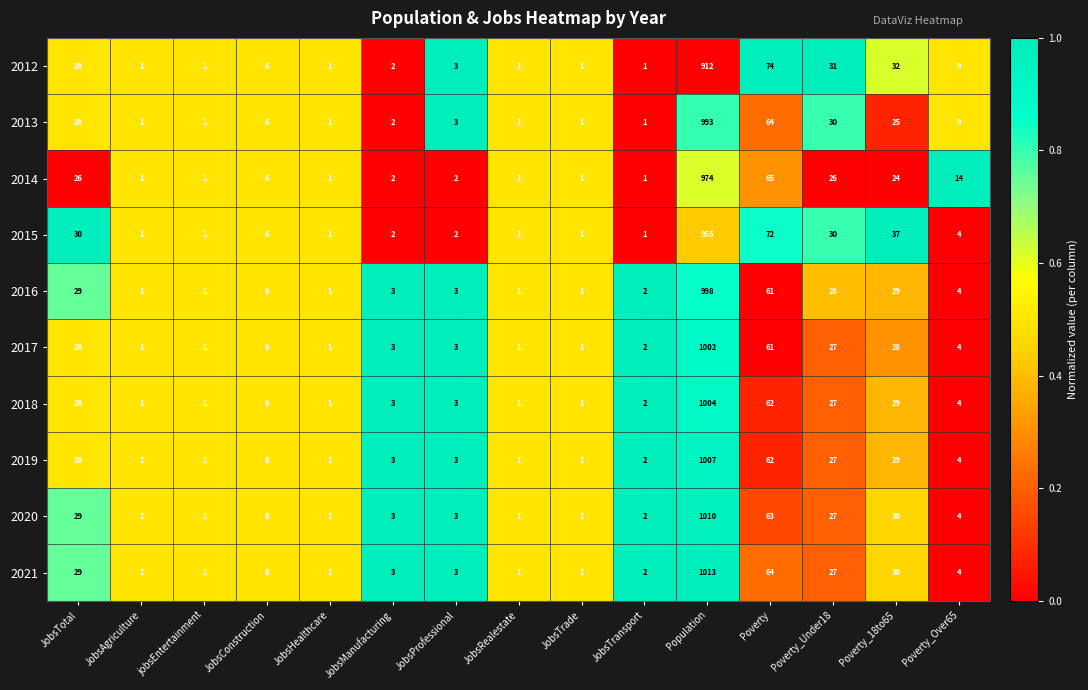

What is the difference between the second highest and minimum values in the 2019 series?

61